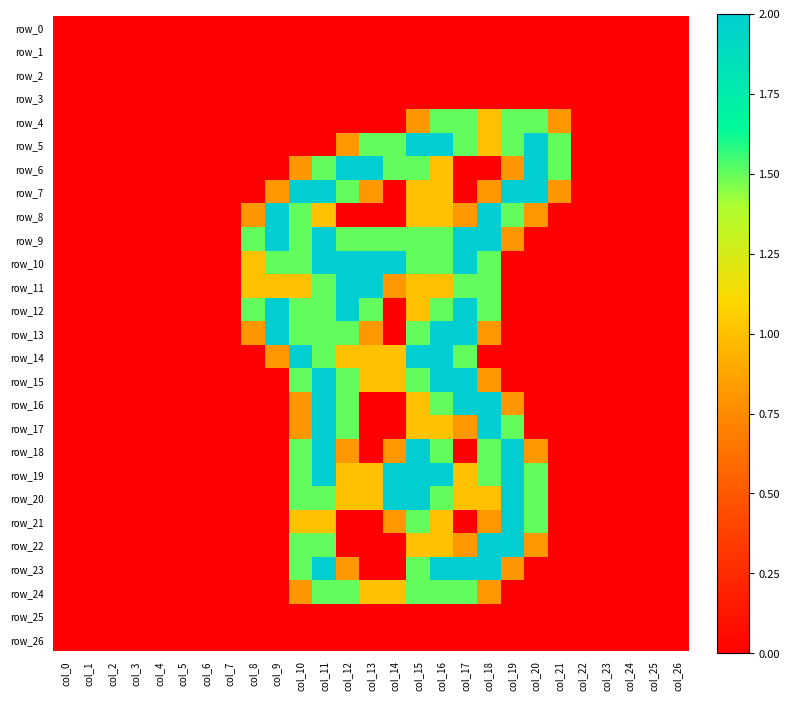

Which category has the highest value across all series?

col_15